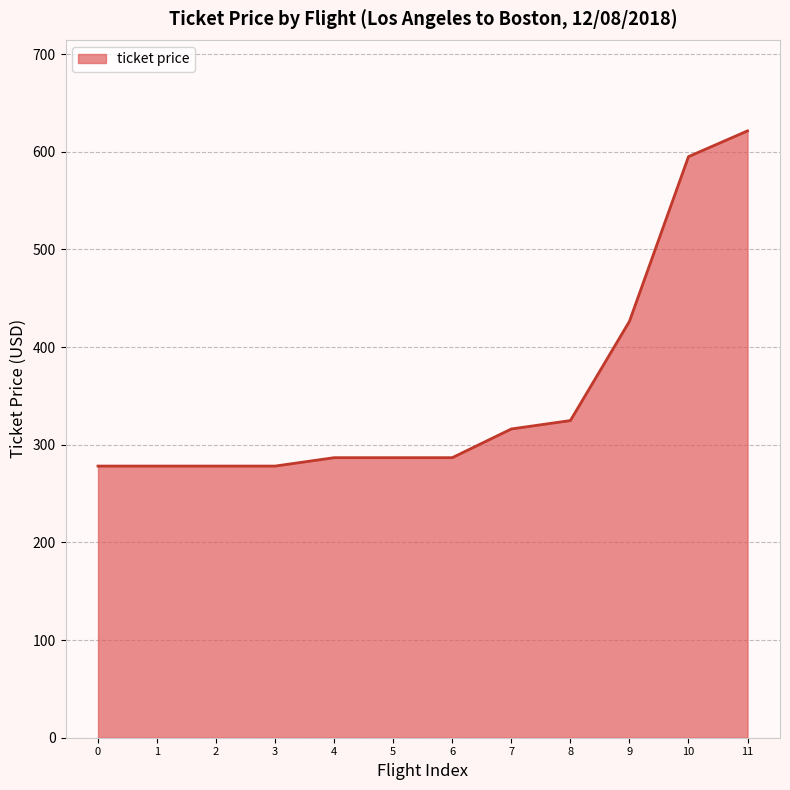

What is the ratio of the value at 6 to the value at 5?

1.0